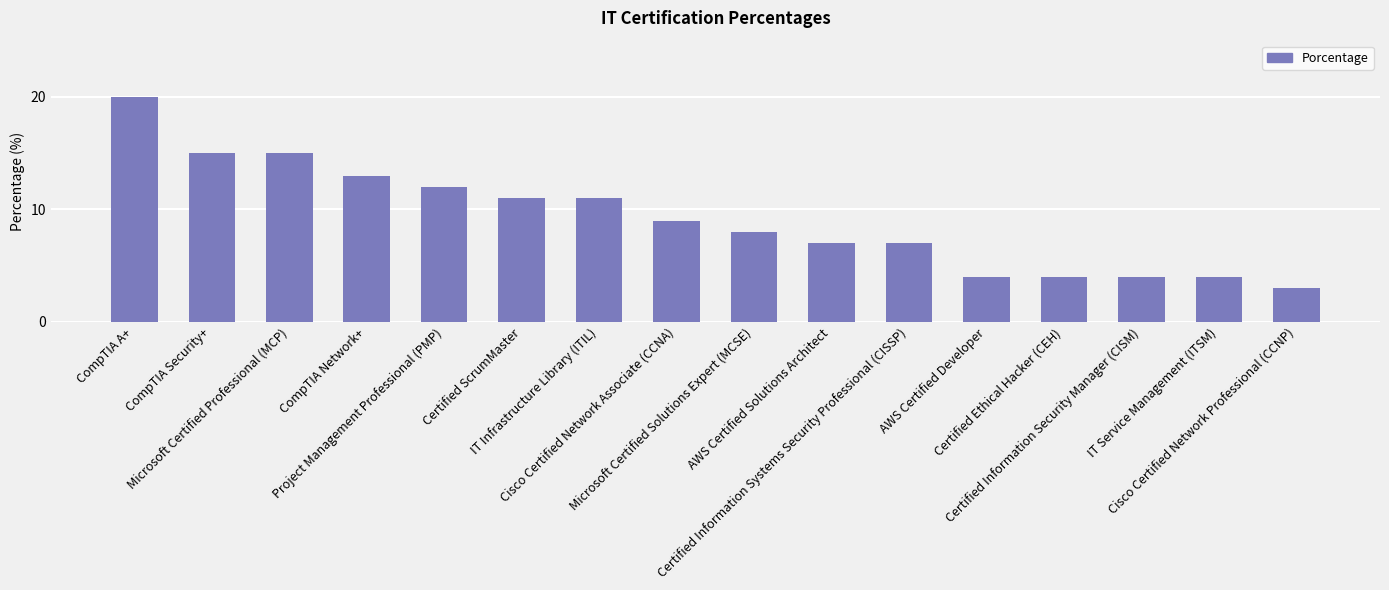

Reading right to left, list all the values displayed in this chart.

Cisco Certified Network Professional (CCNP)=3	IT Service Management (ITSM)=4	Certified Information Security Manager (CISM)=4	Certified Ethical Hacker (CEH)=4	AWS Certified Developer=4	Certified Information Systems Security Professional (CISSP)=7	AWS Certified Solutions Architect=7	Microsoft Certified Solutions Expert (MCSE)=8	Cisco Certified Network Associate (CCNA)=9	IT Infrastructure Library (ITIL)=11	Certified ScrumMaster=11	Project Management Professional (PMP)=12	CompTIA Network+=13	Microsoft Certified Professional (MCP)=15	CompTIA Security+=15	CompTIA A+=20